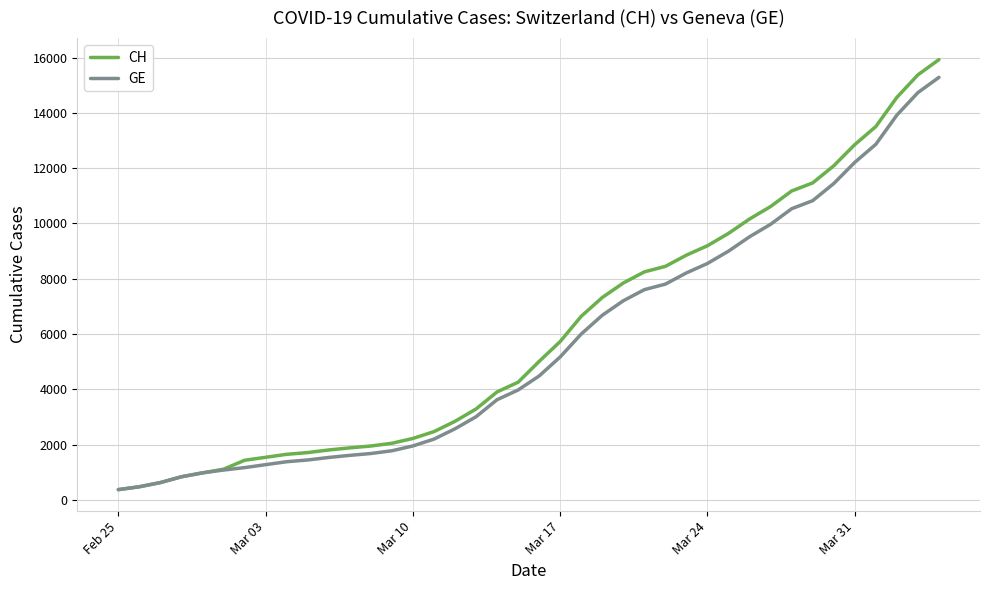

Does the chart have visible grid lines?

Yes